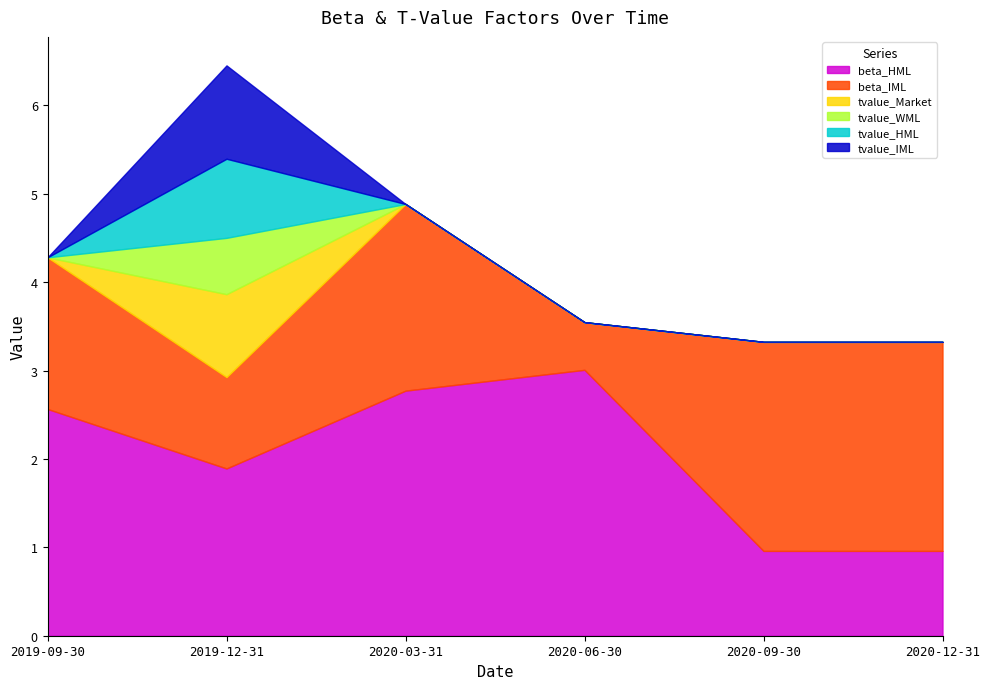

What is the total value across all series at 2019-09-30?

4.3